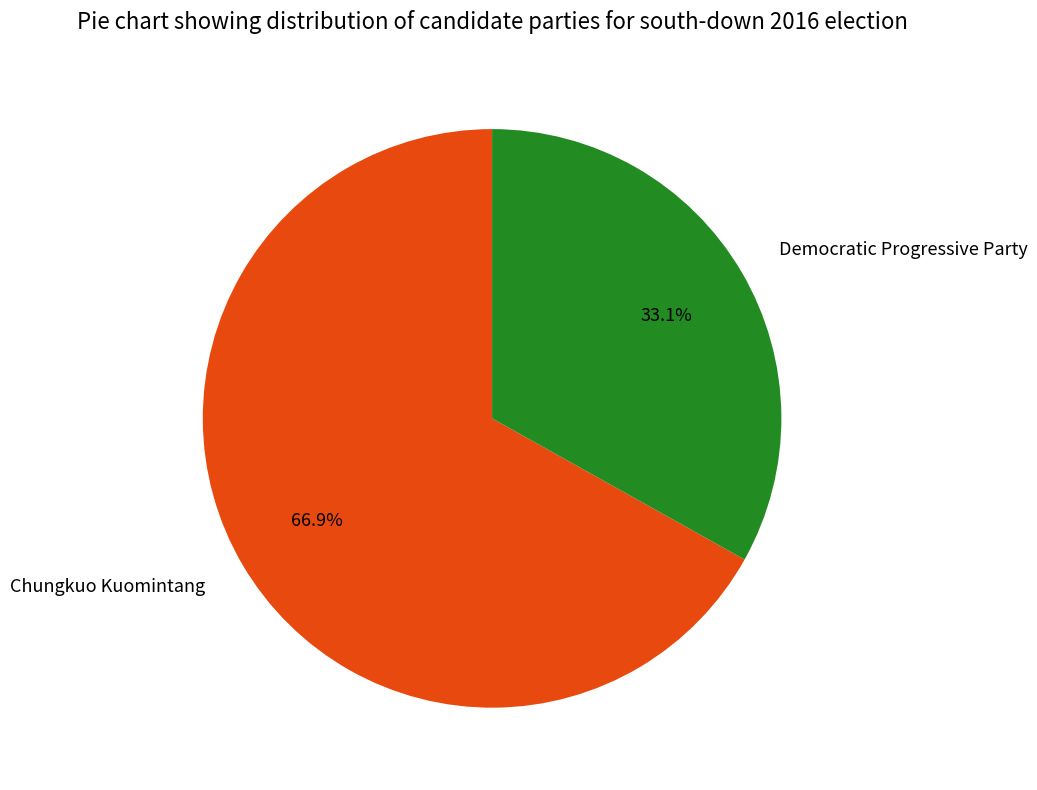

To the nearest percent, what is the difference between the Democratic Progressive Party and Chungkuo Kuomintang slice percentages?

34%